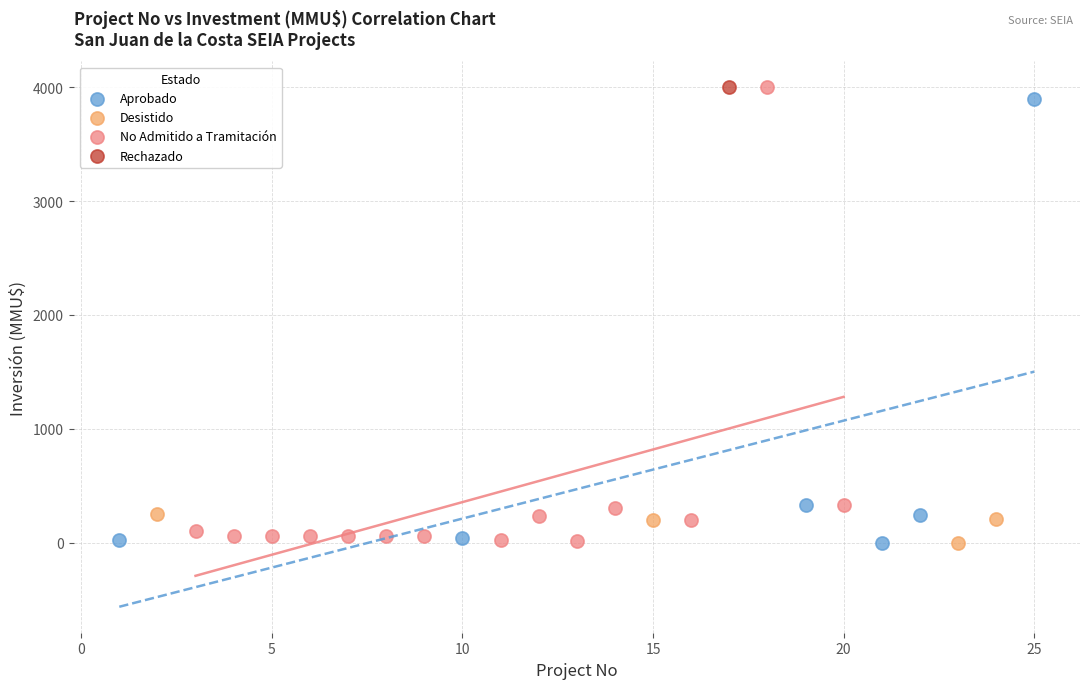

What are all the series names shown in the legend?

Aprobado, Desistido, No Admitido a Tramitación, Rechazado